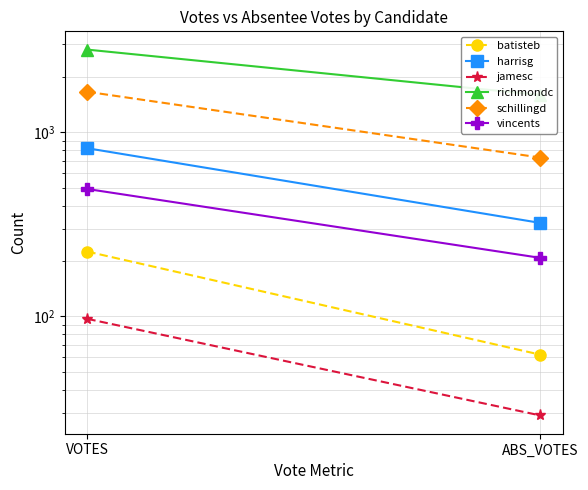

Reading right to left, transcribe all the data shown in this chart.

batisteb: ABS_VOTES=62	VOTES=225
harrisg: ABS_VOTES=322	VOTES=819
jamesc: ABS_VOTES=29	VOTES=97
richmondc: ABS_VOTES=1594	VOTES=2811
schillingd: ABS_VOTES=729	VOTES=1659
vincents: ABS_VOTES=208	VOTES=492